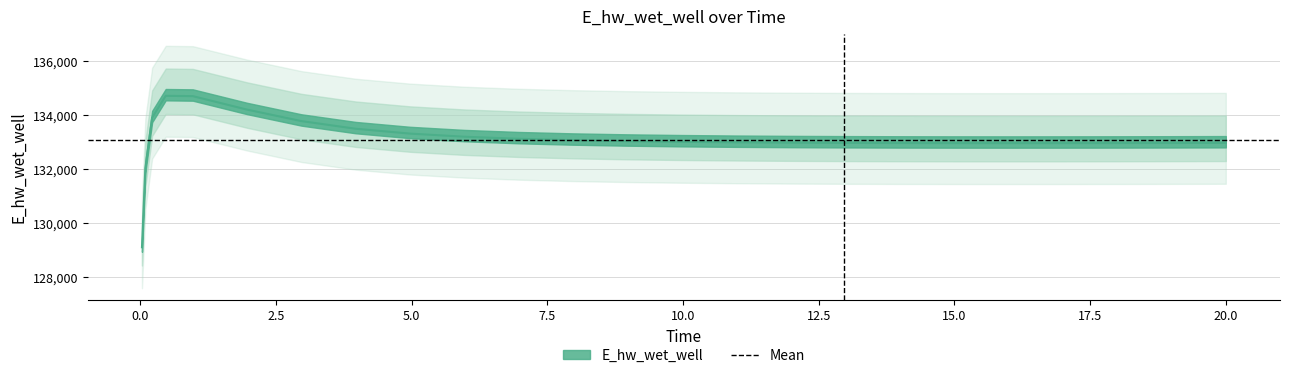

Read the value at 12.96875.

132972.5